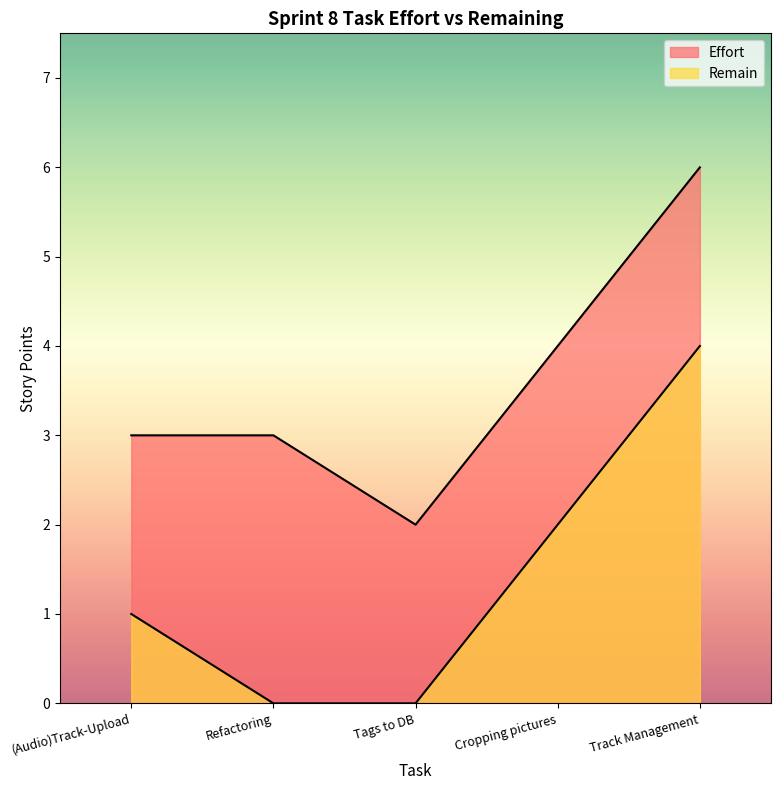

What position from the left is Refactoring?

2